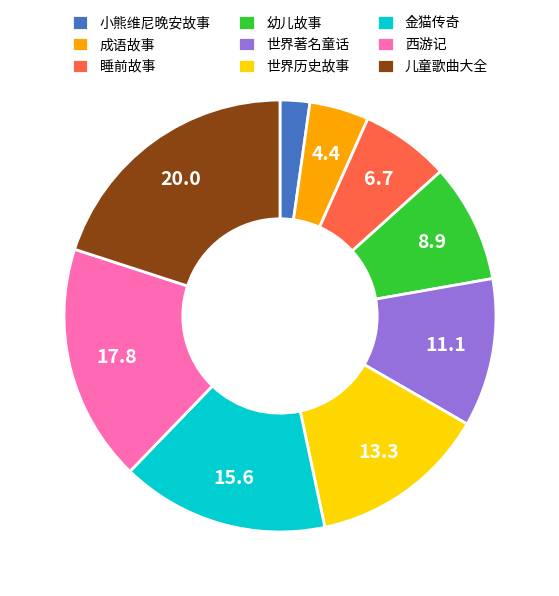

Between 幼儿故事 and 金猫传奇, which is larger?

金猫传奇